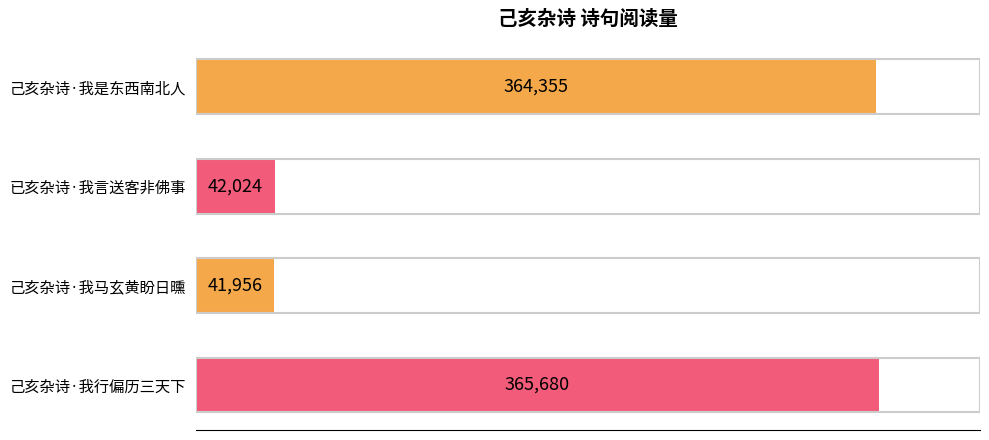

Reading top to bottom, transcribe all the data shown in this chart.

己亥杂诗·我是东西南北人=364355	已亥杂诗·我言送客非佛事=42024	己亥杂诗·我马玄黄盼日曛=41956	己亥杂诗·我行偏历三天下=365680